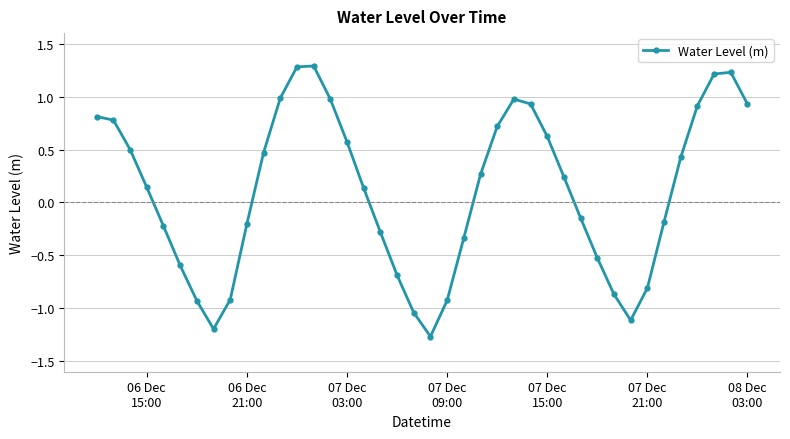

How many values are above zero?

22